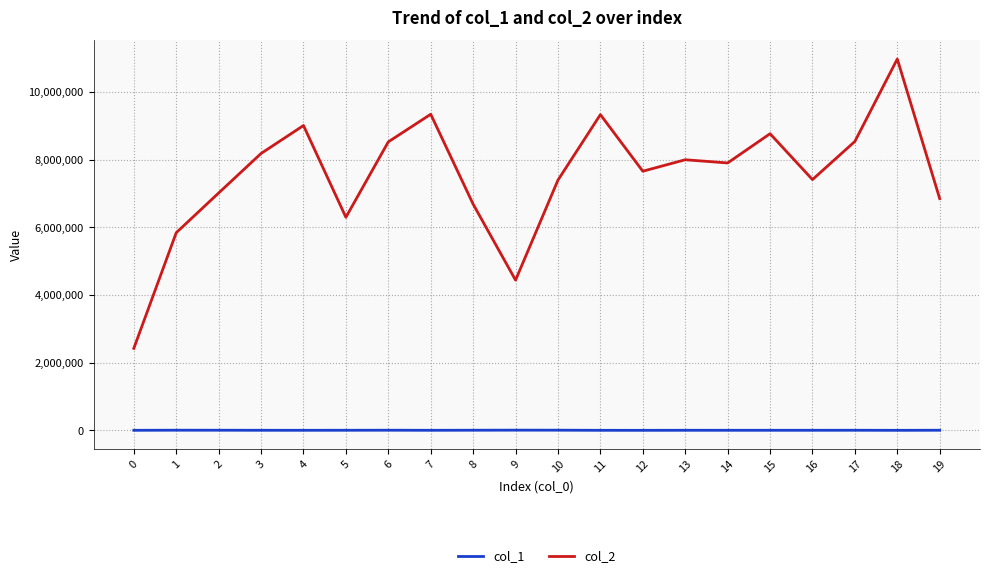

True or false: col_1 and col_2 intersect in this chart.

False